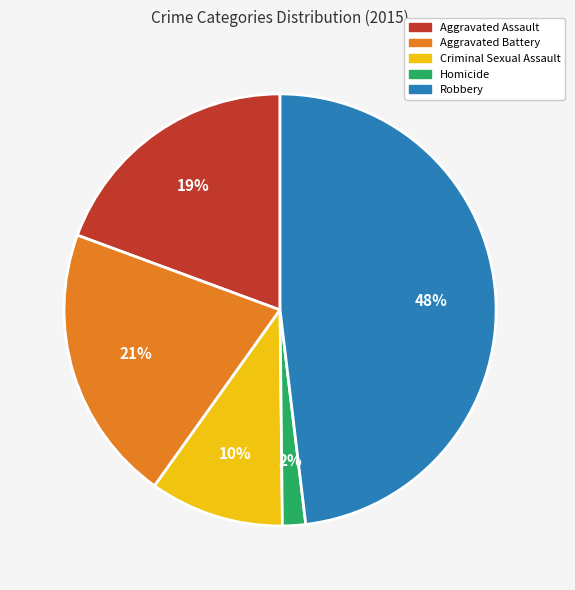

To the nearest percent, what portion does Robbery represent?

48%